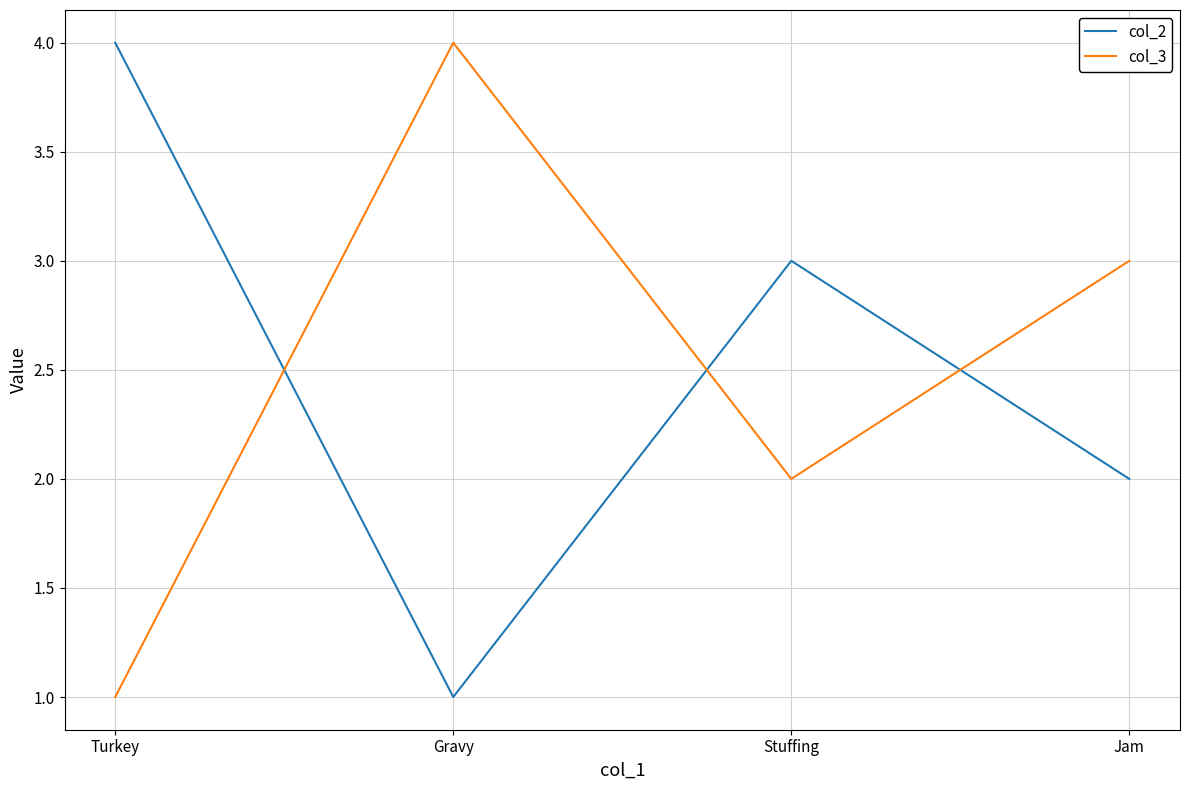

Where is the first local minimum for col_2?

Gravy